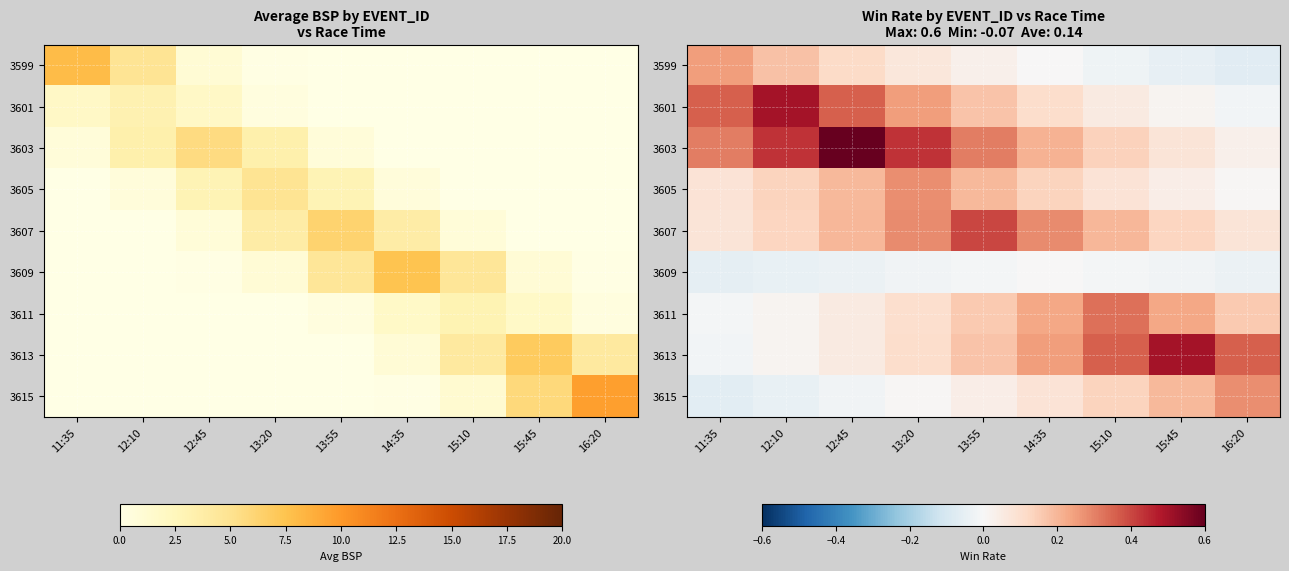

At which label does 3605 reach its peak?

13:20